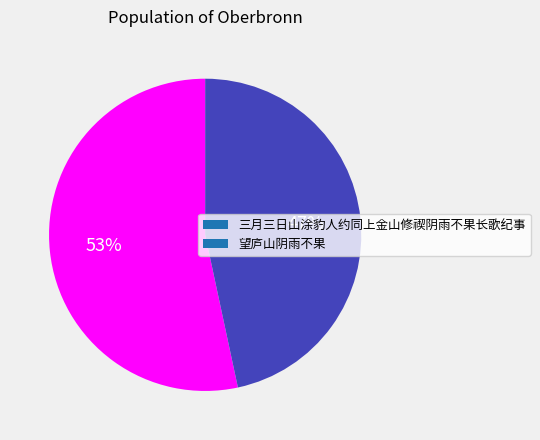

Rank the categories by value from highest to lowest.

三月三日山涂豹人约同上金山修禊阴雨不果长歌纪事, 望庐山阴雨不果